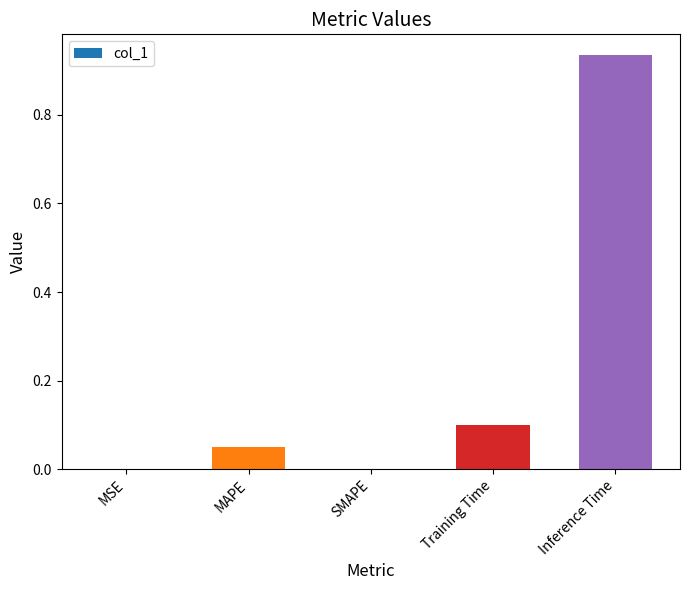

What is the sum of all values?

1.1